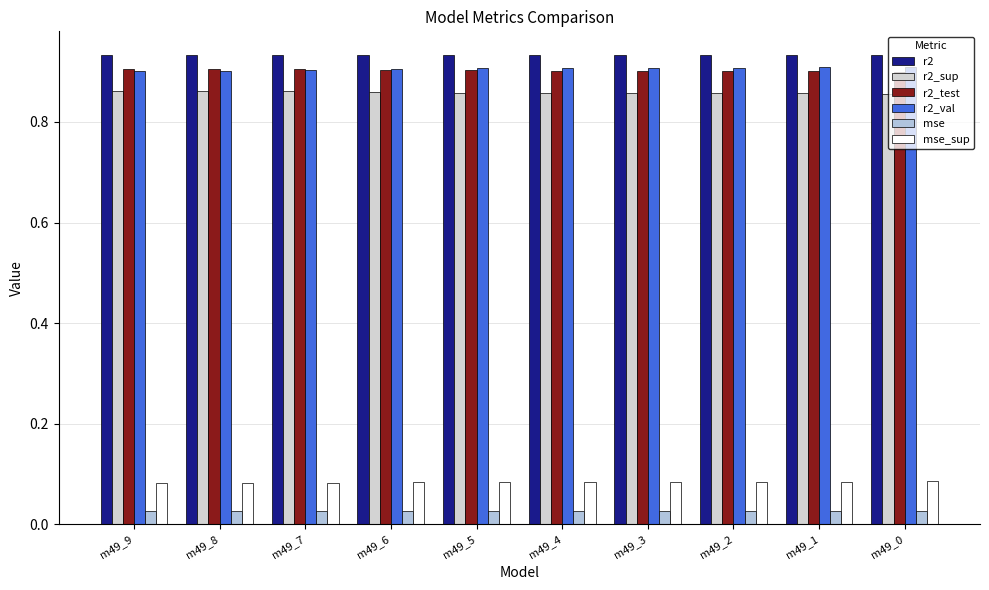

How many bars are there in total?

60